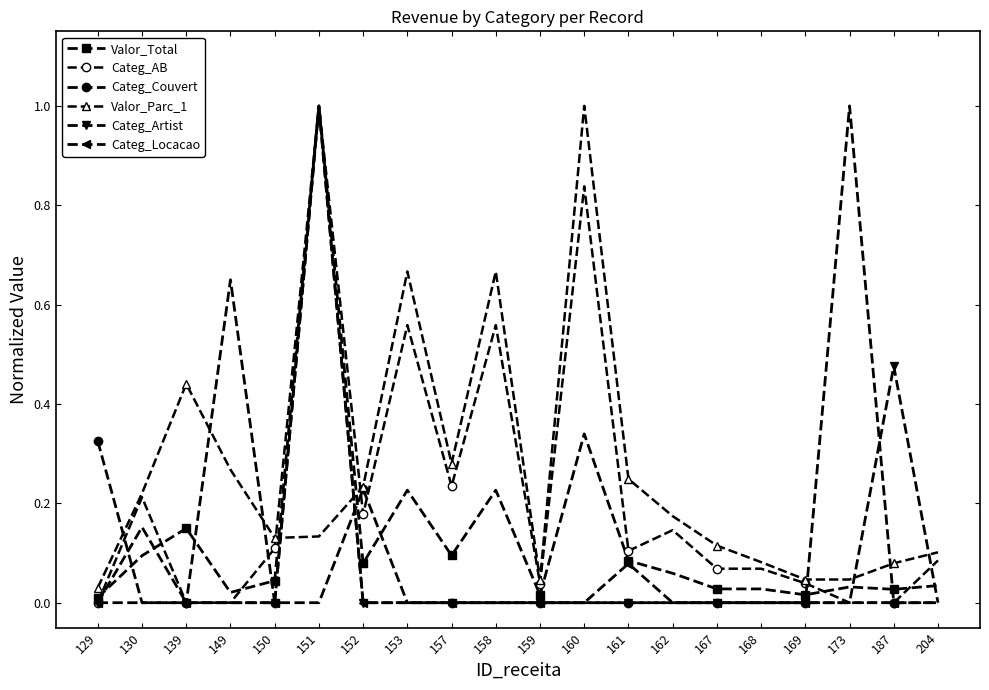

Reading right to left, transcribe all the data shown in this chart.

Valor_Total: 204=0.0	187=0.0	173=0.0	169=0.0	168=0.0	167=0.0	162=0.1	161=0.1	160=0.3	159=0.0	158=0.2	157=0.1	153=0.2	152=0.1	151=1.0	150=0.0	149=0.0	139=0.1	130=0.1	129=0.0
Categ_AB: 204=0.1	187=0.0	173=0.0	169=0.0	168=0.1	167=0.1	162=0.1	161=0.1	160=0.8	159=0.0	158=0.6	157=0.2	153=0.6	152=0.2	151=1.0	150=0.1	149=0.0	139=0.0	130=0.2	129=0.0
Categ_Couvert: 204=0.0	187=0.0	173=1.0	169=0.0	168=0.0	167=0.0	162=0.0	161=0.0	160=0.0	159=0.0	158=0.0	157=0.0	153=0.0	152=0.2	151=0.0	150=0.0	149=0.7	139=0.0	130=0.0	129=0.3
Valor_Parc_1: 204=0.1	187=0.1	173=0.0	169=0.0	168=0.1	167=0.1	162=0.2	161=0.2	160=1.0	159=0.0	158=0.7	157=0.3	153=0.7	152=0.2	151=0.1	150=0.1	149=0.3	139=0.4	130=0.2	129=0.0
Categ_Artist: 204=0.0	187=0.5	173=0.0	169=0.0	168=0.0	167=0.0	162=0.0	161=0.0	160=0.0	159=0.0	158=0.0	157=0.0	153=0.0	152=0.0	151=1.0	150=0.0	149=0.0	139=0.0	130=0.2	129=0.0
Categ_Locacao: 204=0.0	187=0.0	173=0.0	169=0.0	168=0.0	167=0.0	162=0.0	161=0.1	160=0.0	159=0.0	158=0.0	157=0.0	153=0.0	152=0.0	151=1.0	150=0.0	149=0.0	139=0.0	130=0.0	129=0.0